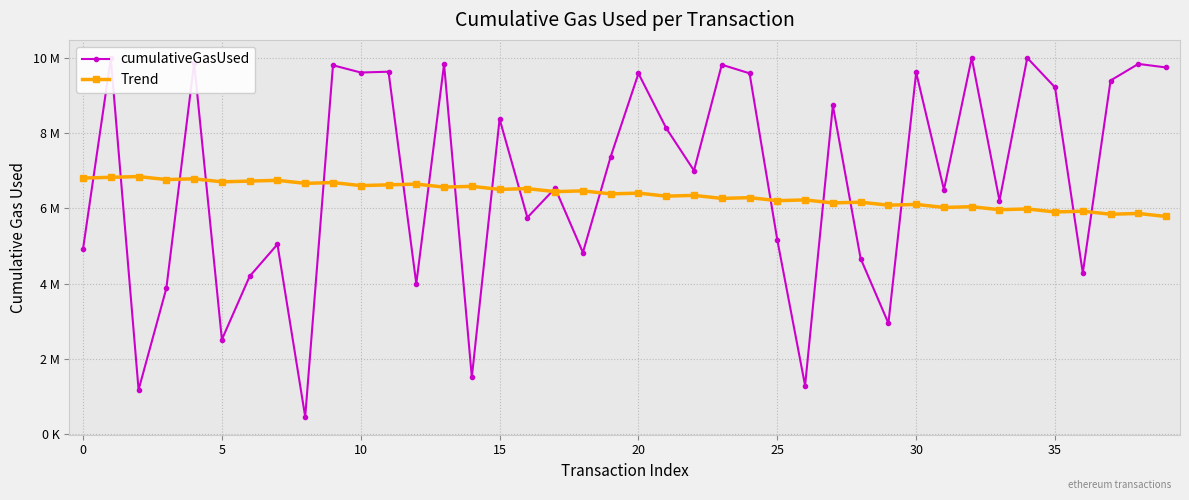

At how many categories does at least one series exceed 9879309?

3